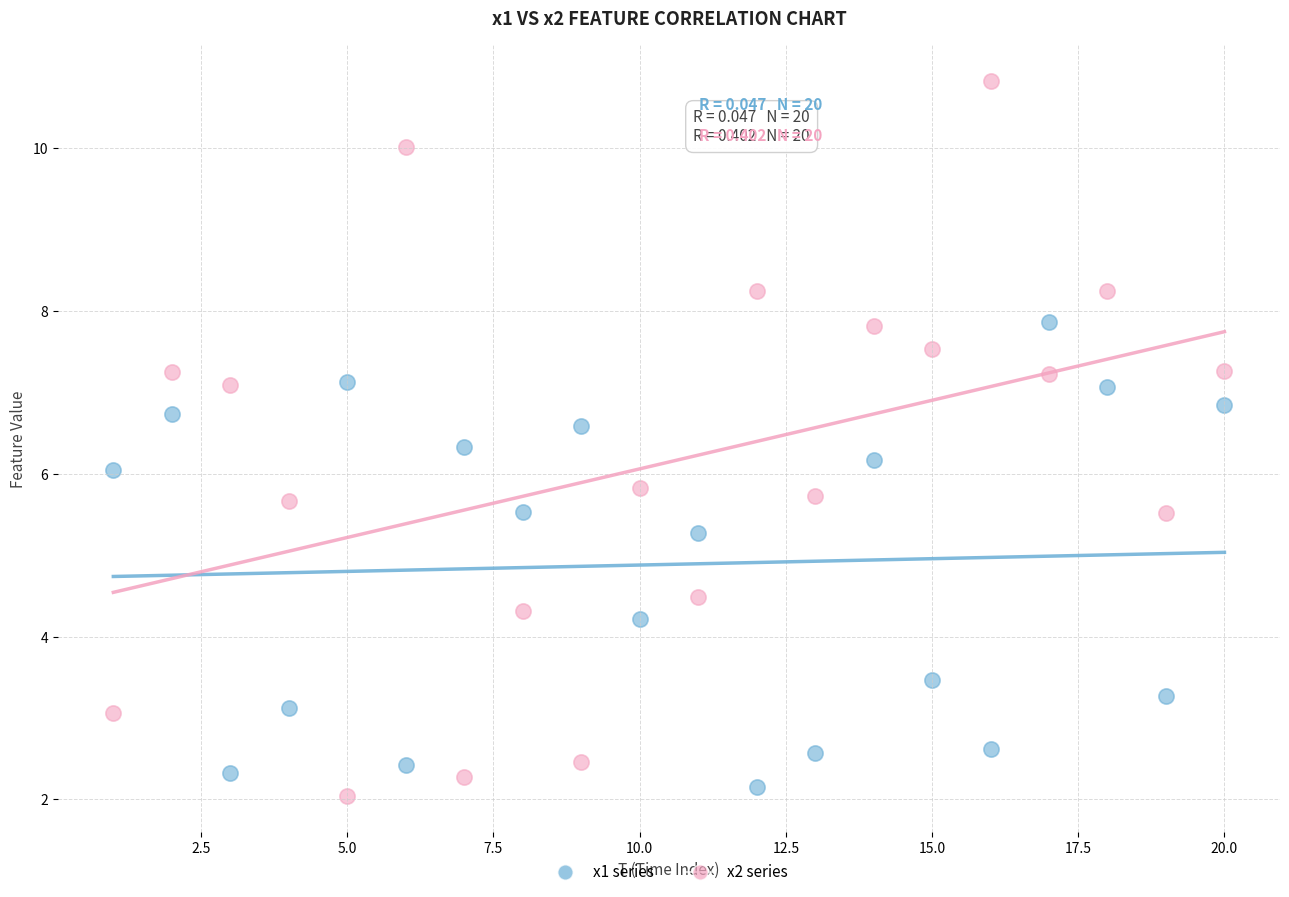

Which series has the widest spread of Y values?

x2 series